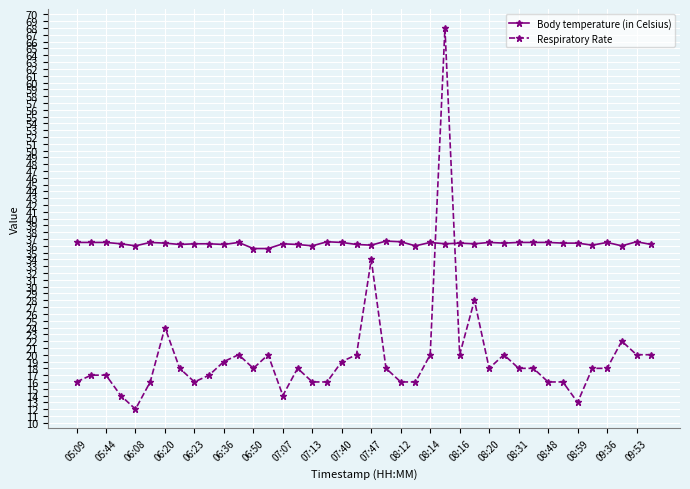

Which series has the widest spread of values?

Respiratory Rate